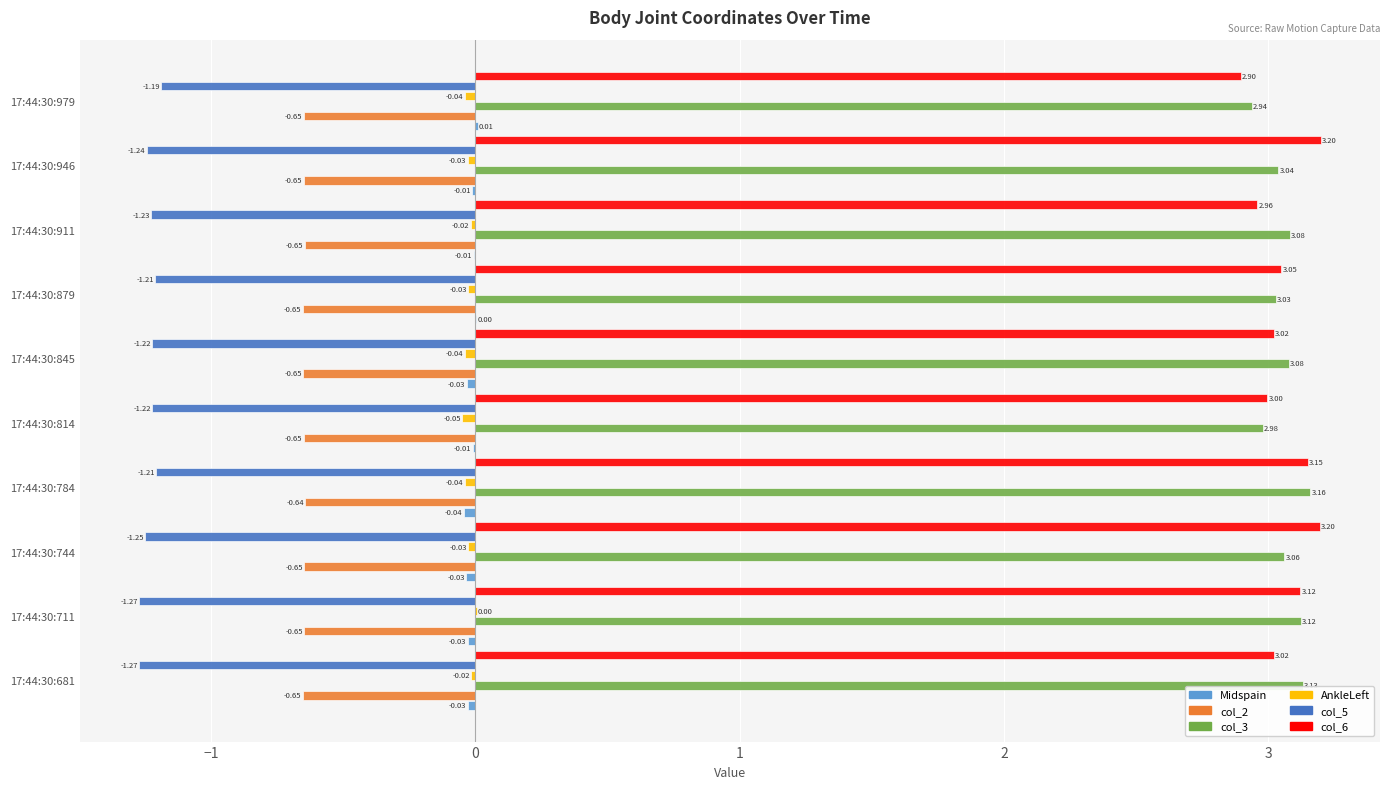

Which series changed the most between 17:44:30:681 and 17:44:30:814?

col_3